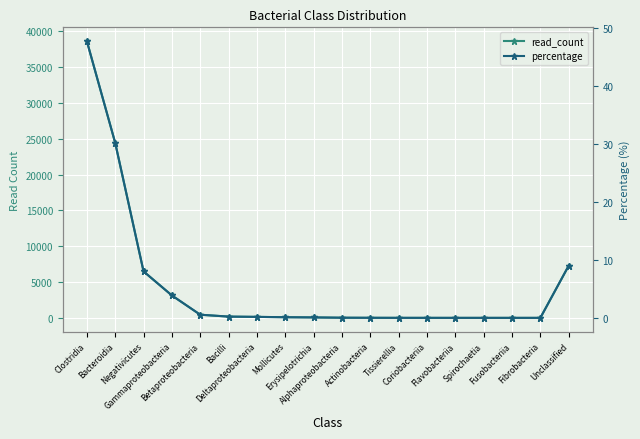

Reading left to right, list all the values displayed in this chart.

read_count: 38614.0	24416.0	6484.0	3127.0	439.0	176.0	138.0	89.0	62.0	21.0	10.0	3.0	2.0	1.0	1.0	1.0	1.0	7284.0
percentage: 47.7	30.2	8.0	3.9	0.5	0.2	0.2	0.1	0.1	0.0	0.0	0.0	0.0	0.0	0.0	0.0	0.0	9.0